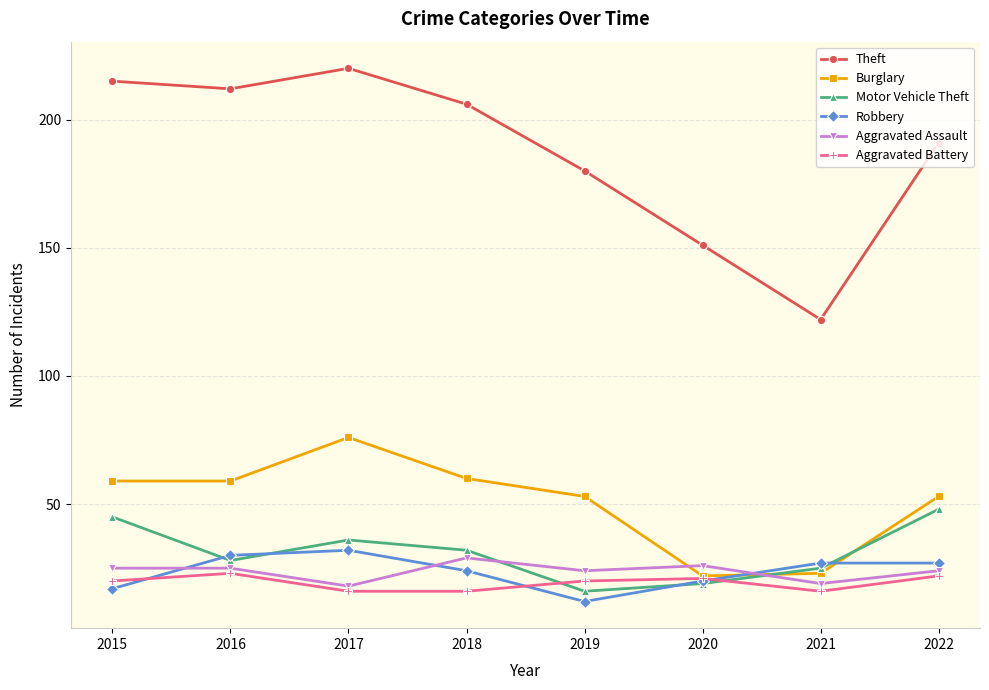

What is the maximum value for Burglary?

76